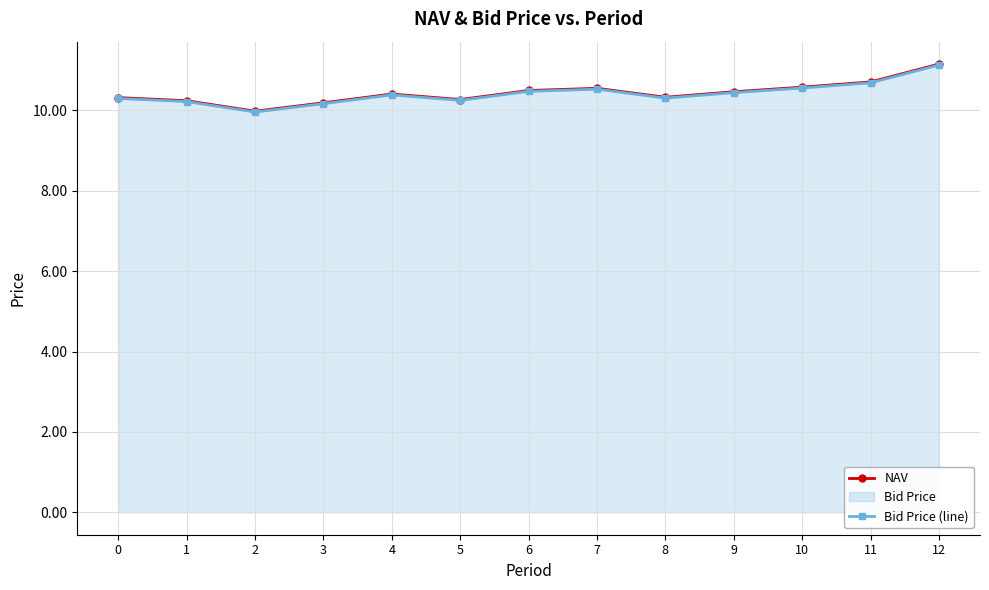

What is the approximate value of NAV at 12?

11.2